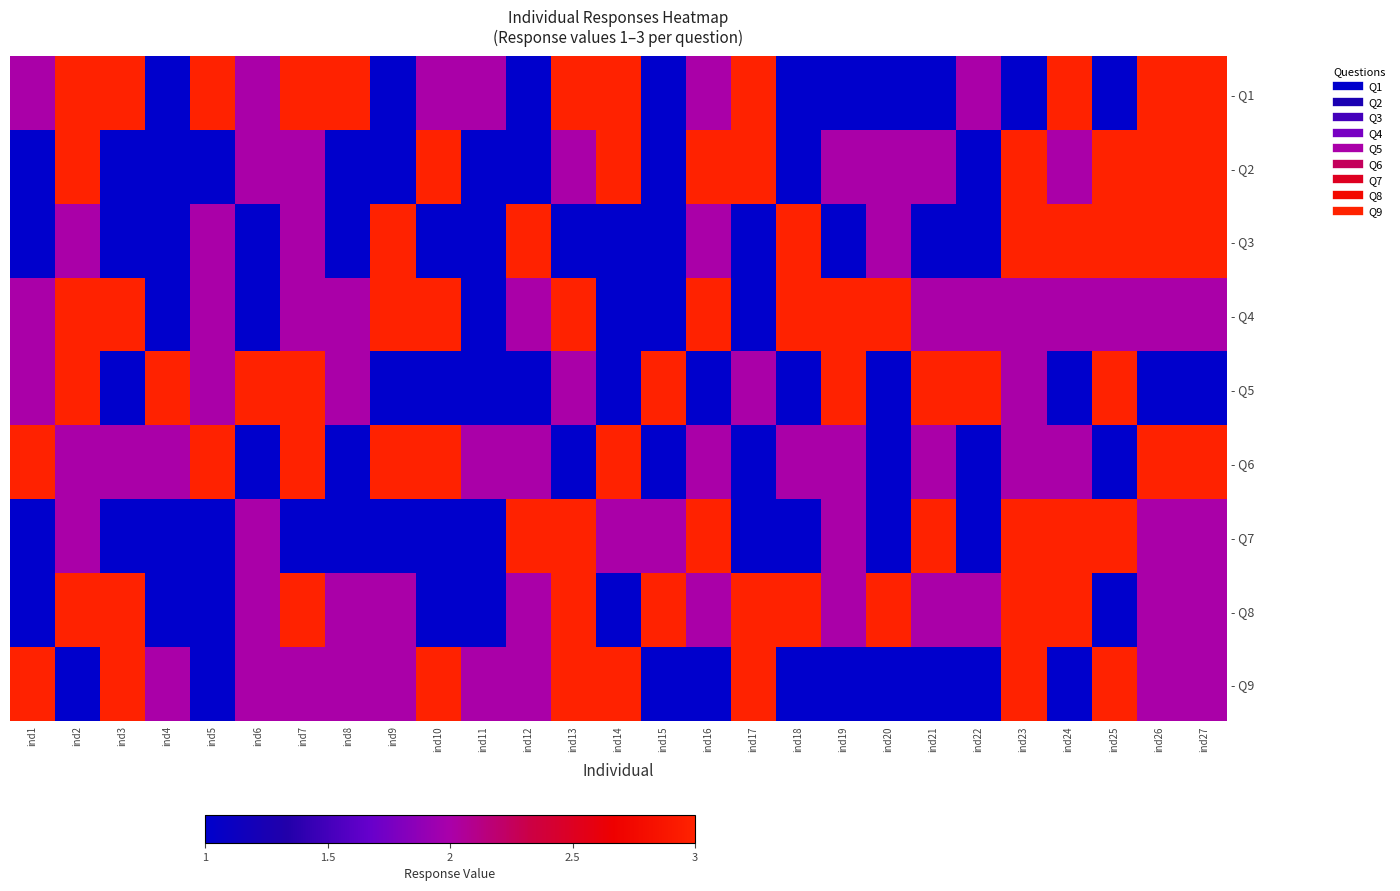

Rank the series by their maximum value, from lowest to highest.

- Q1, - Q2, - Q3, - Q4, - Q5, - Q6, - Q7, - Q8, - Q9